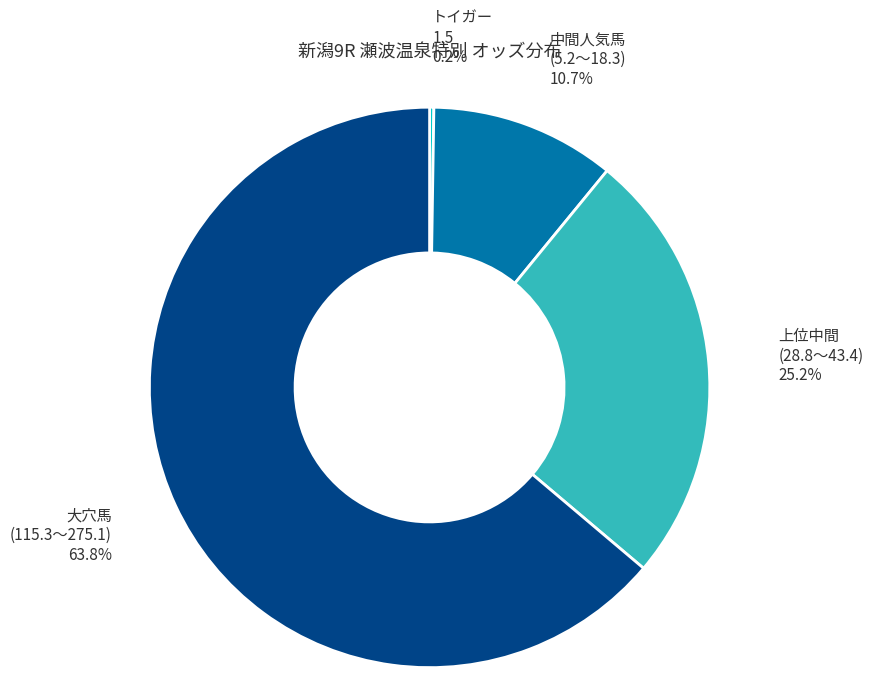

Approximately how many times larger is the value at 大穴馬 (115.3〜275.1) compared to 上位中間 (28.8〜43.4)?

2.5